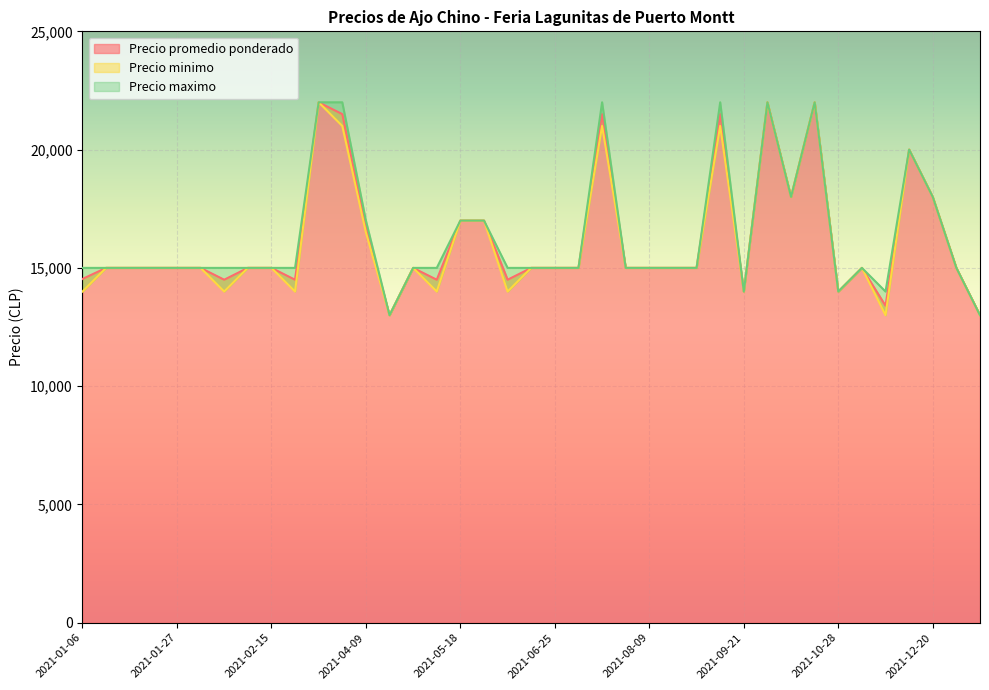

What is the total value across all series at 2021-07-23?

45000